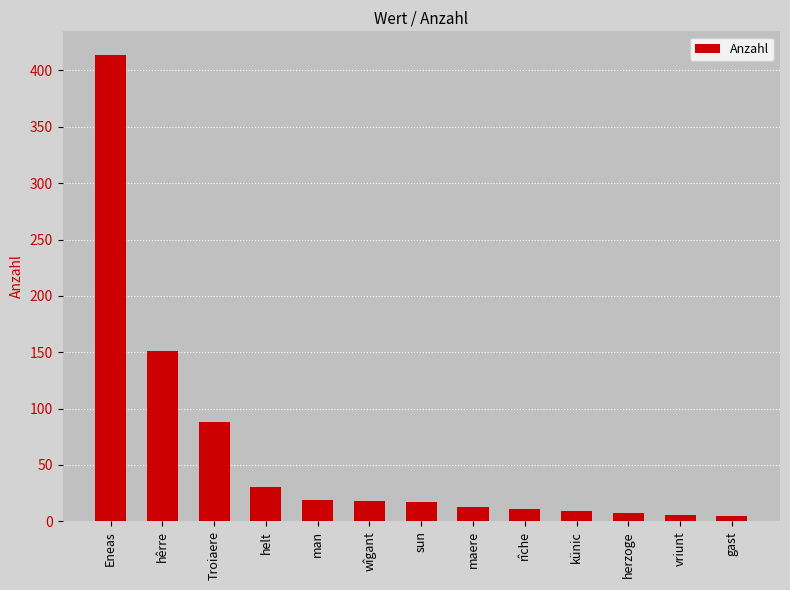

How many distinct data groups are displayed?

1